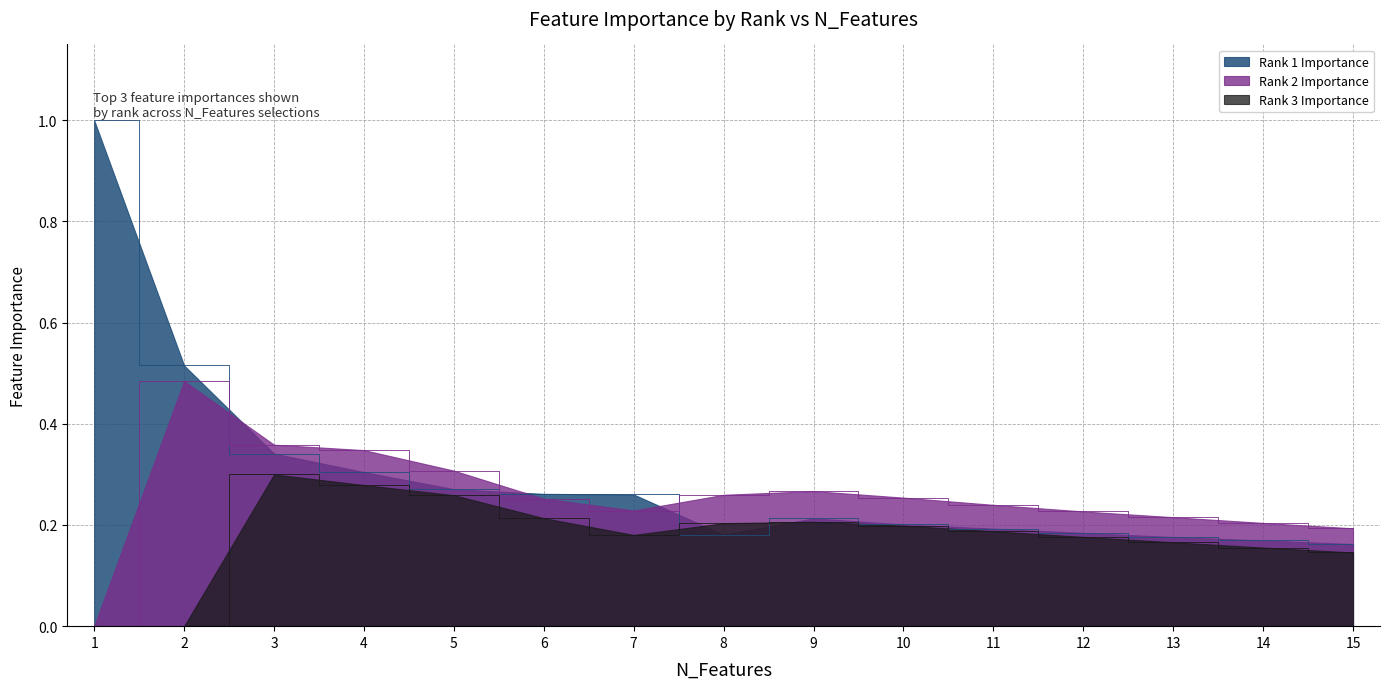

At which category is the sum across all series the highest?

1